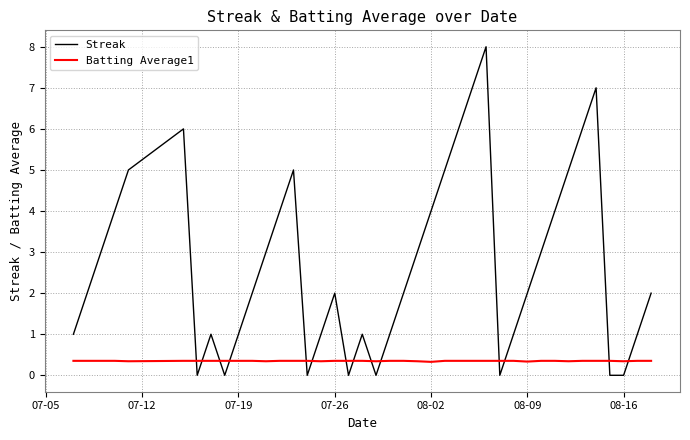

What is the greatest value displayed?

8.0